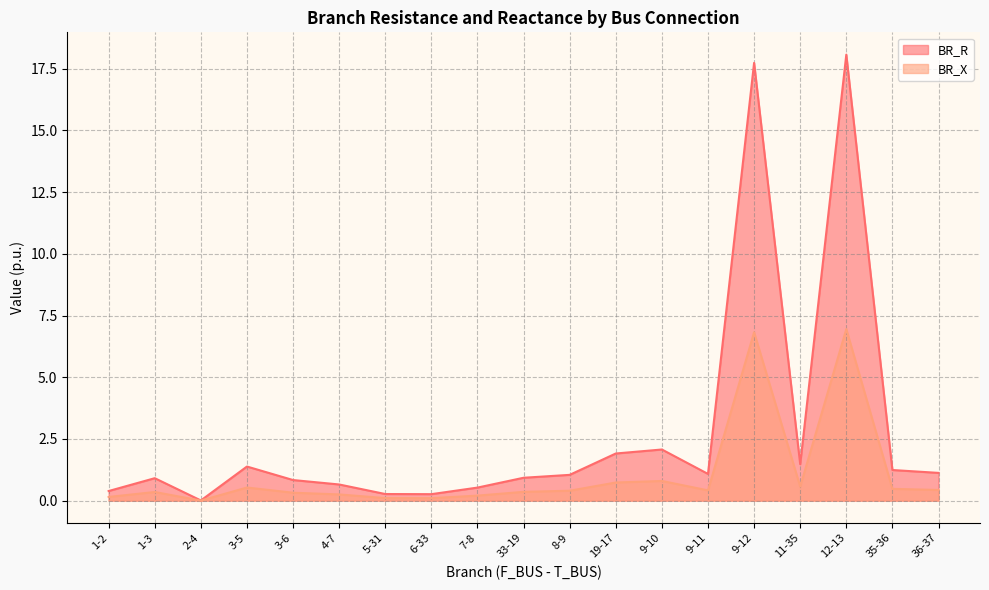

At which category is the sum across all series the highest?

12-13